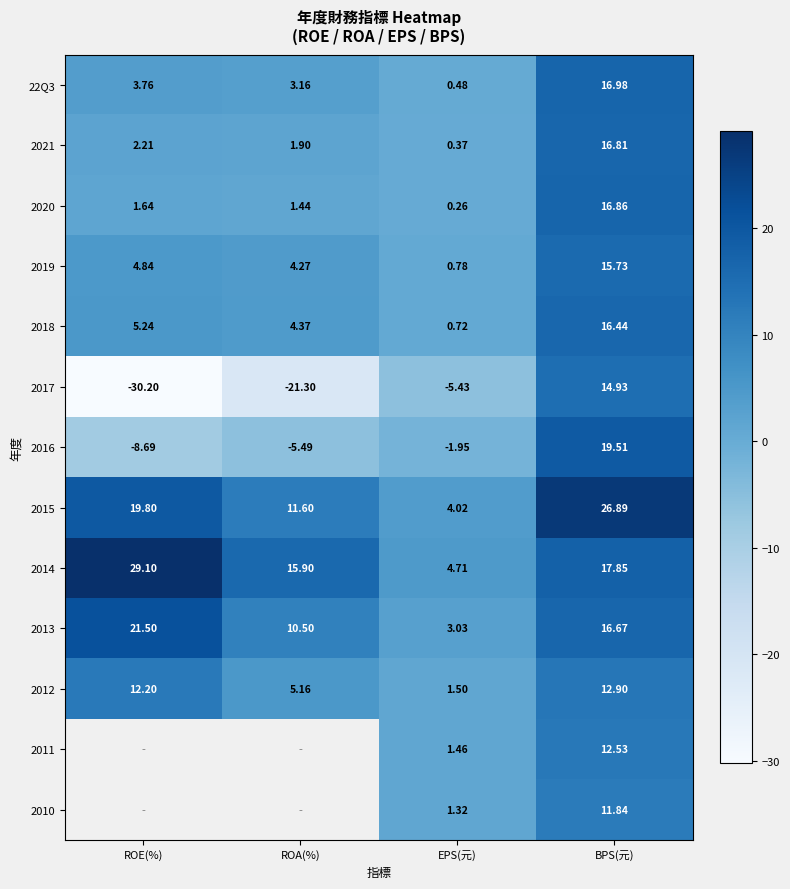

Which category has the highest value in the 2014 series?

ROE(%)